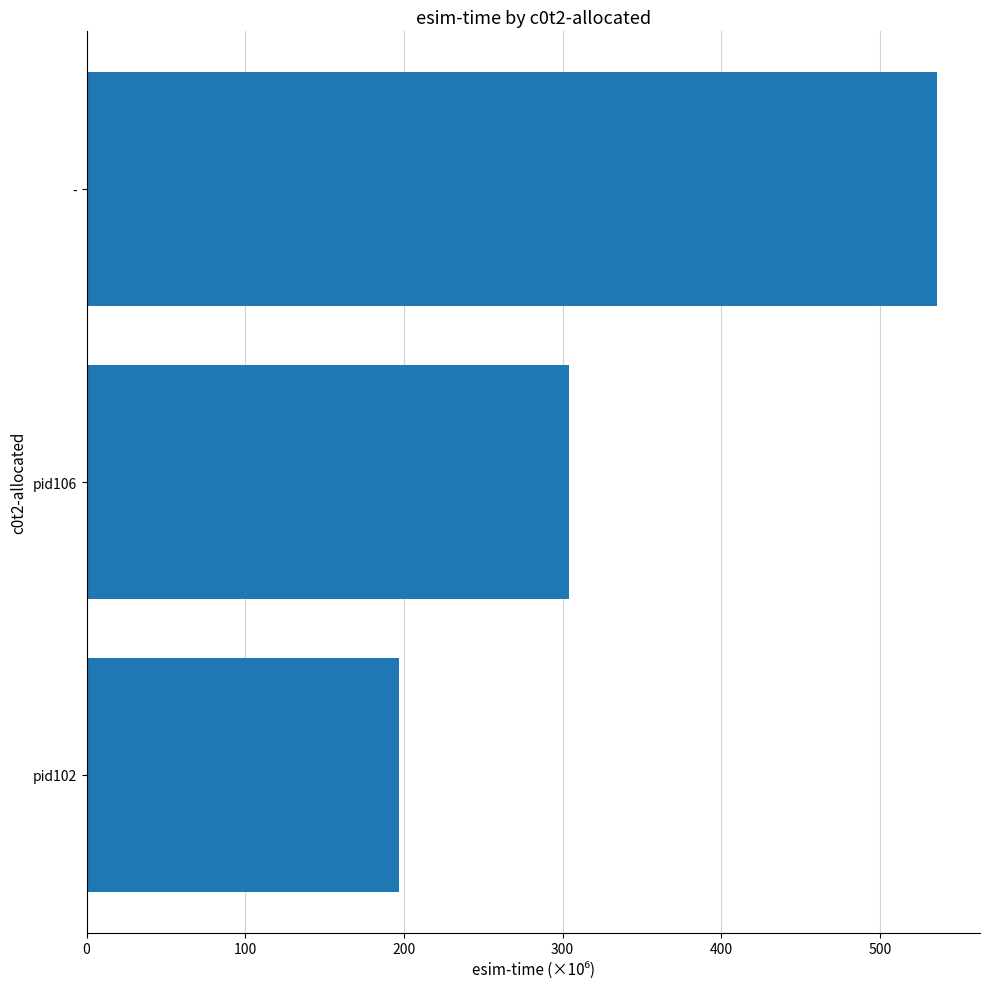

Where is the data nearest to the value 366?

pid106